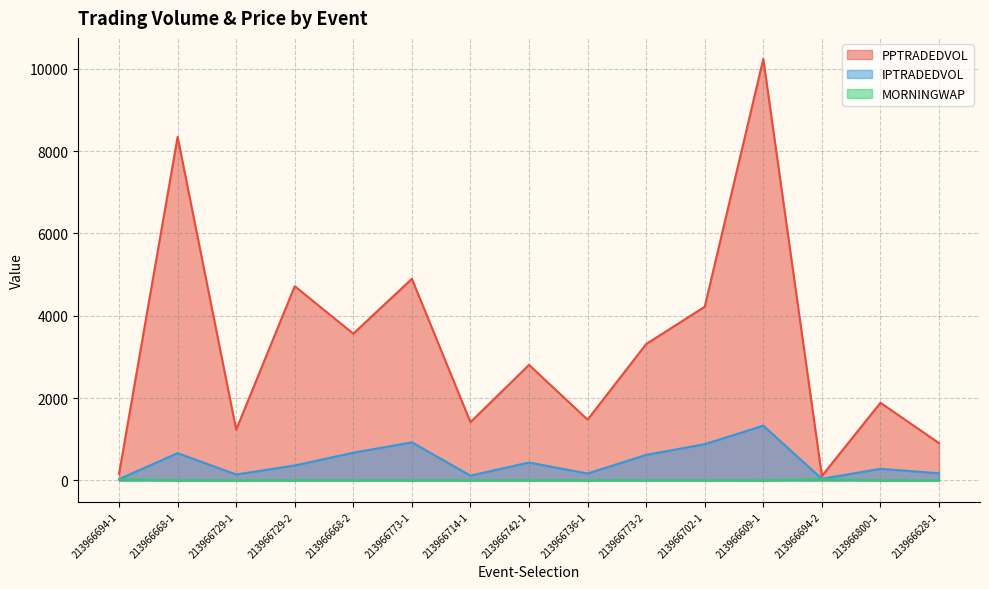

At how many categories does at least one series exceed 4050?

5